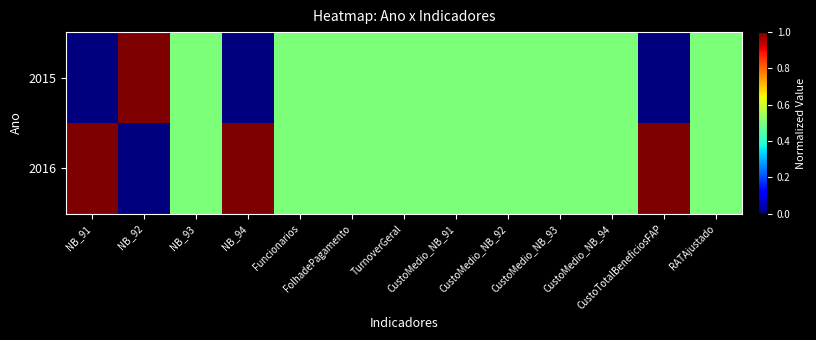

What is the greatest value displayed?

1.0